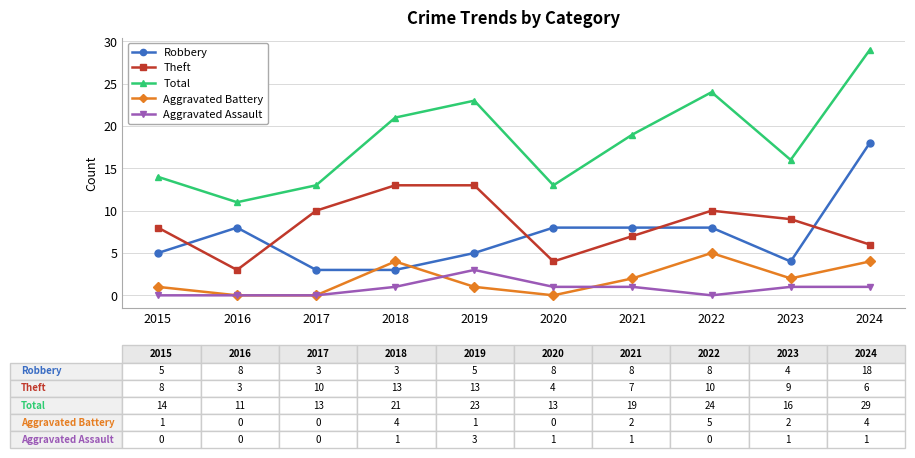

Read the Theft value at 2015, to the nearest 10.

10